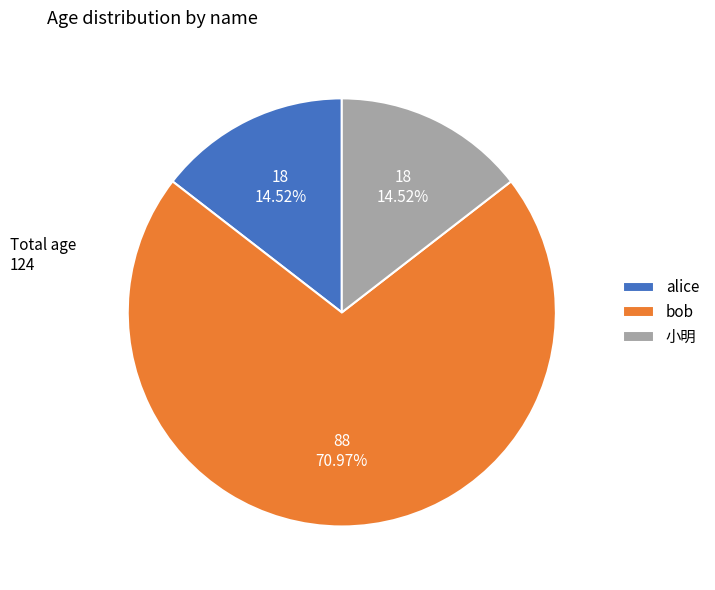

Is it true that bob is 62% of the pie?

False